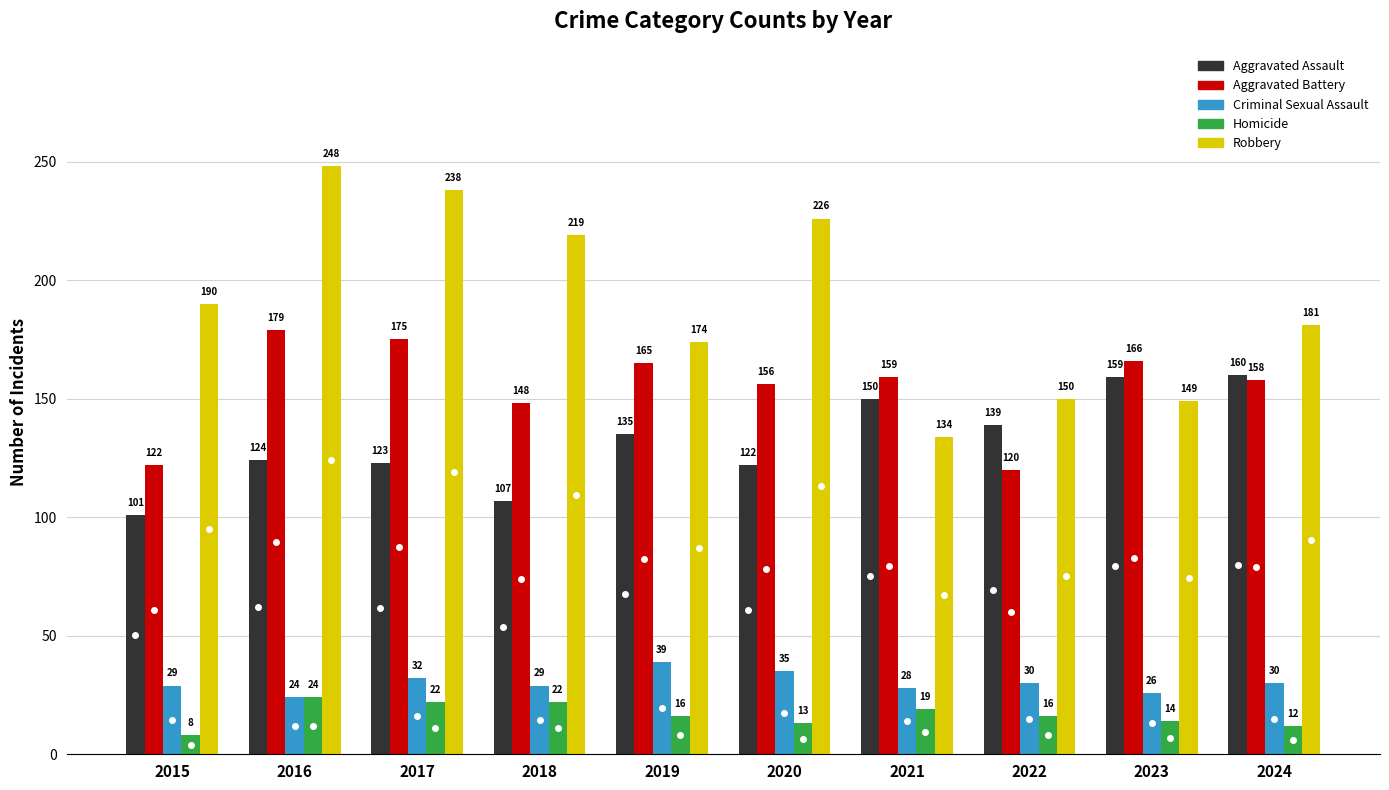

What value does the Homicide series have at 2016?

24